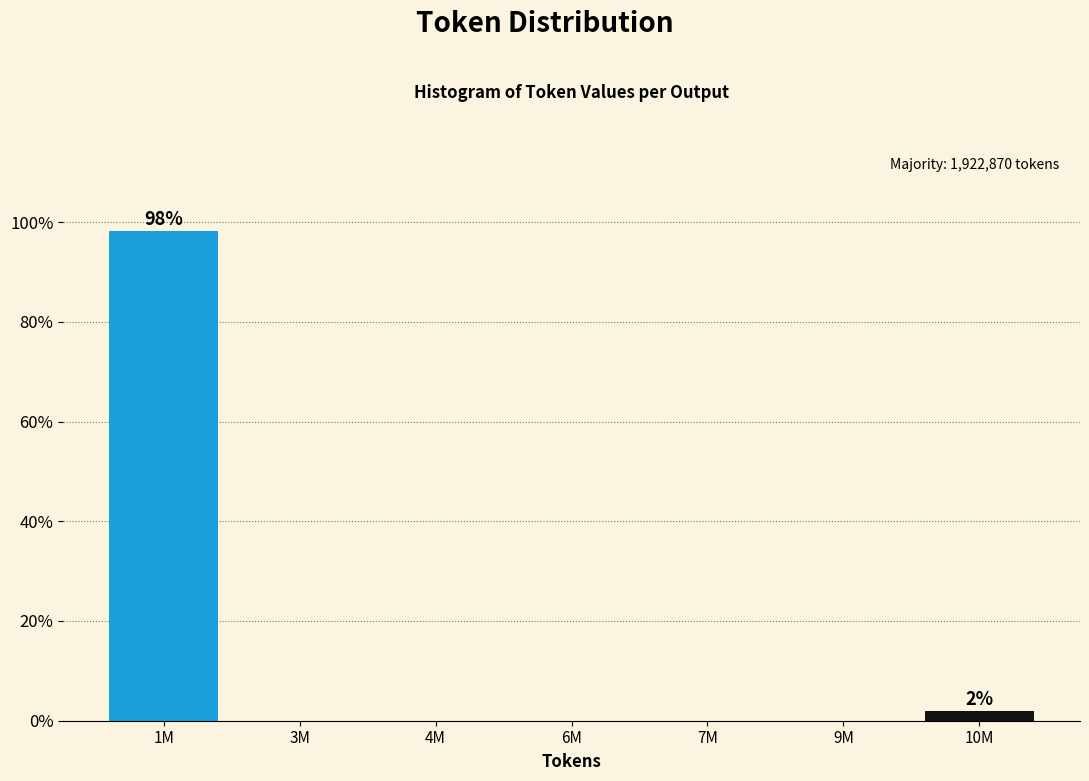

Reading left to right, extract all data points from this chart.

1M=98.1	3M=0.0	4M=0.0	6M=0.0	7M=0.0	9M=0.0	10M=1.9